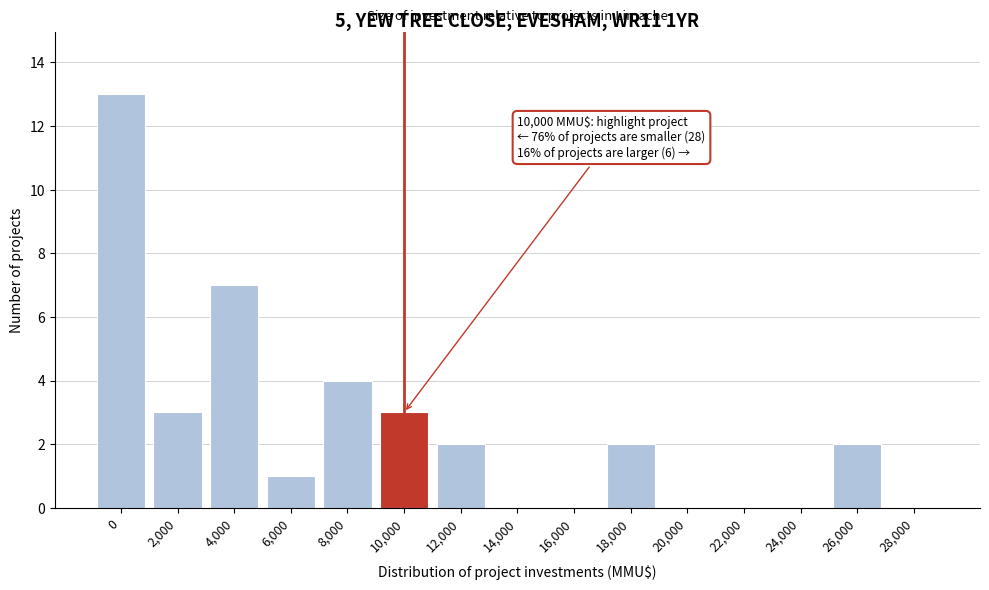

Reading right to left, list all the values displayed in this chart.

28,000=0	26,000=2	24,000=0	22,000=0	20,000=0	18,000=2	16,000=0	14,000=0	12,000=2	10,000=3	8,000=4	6,000=1	4,000=7	2,000=3	0=13